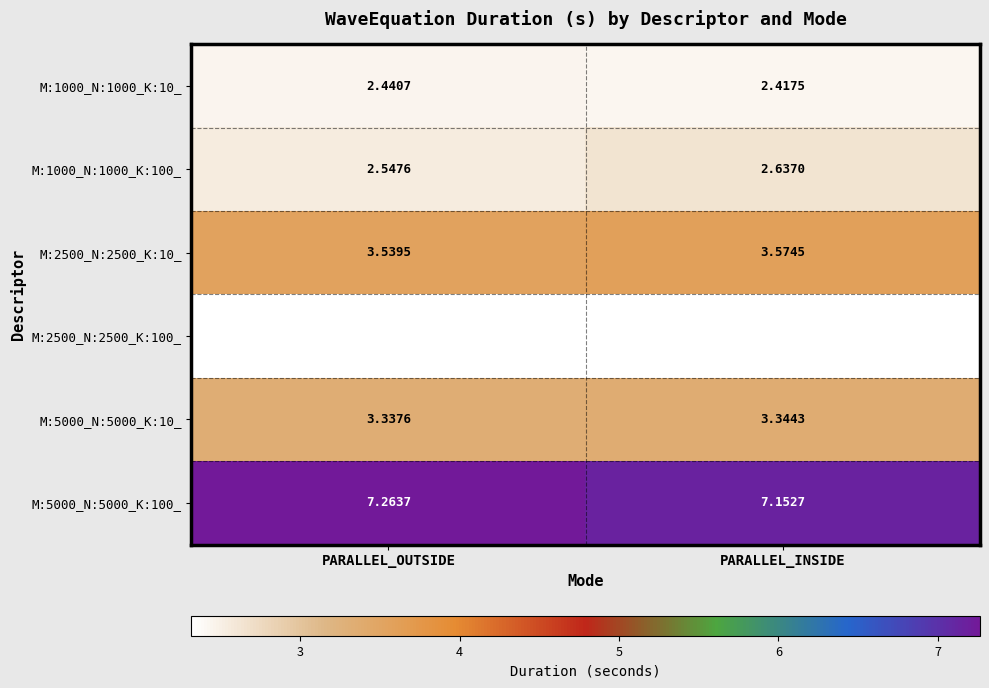

What is the spread (max minus min) of values at PARALLEL_OUTSIDE?

4.9